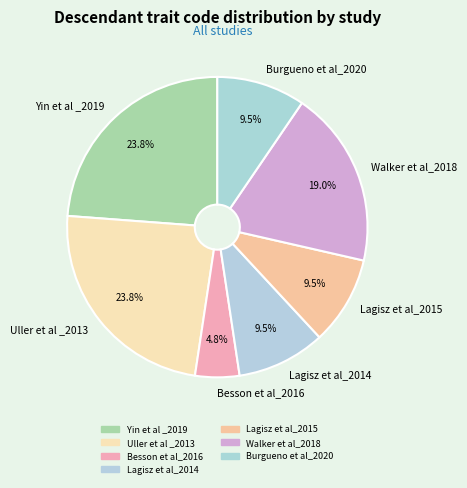

To the nearest percent, what portion does Yin et al _2019 represent?

24%